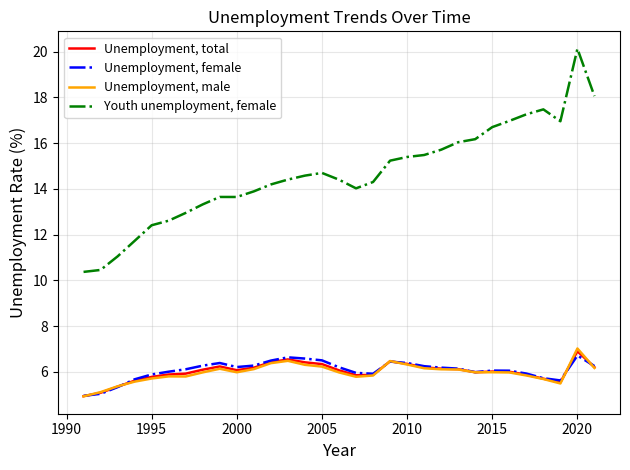

Which series has the largest range (max minus min)?

Youth unemployment, female